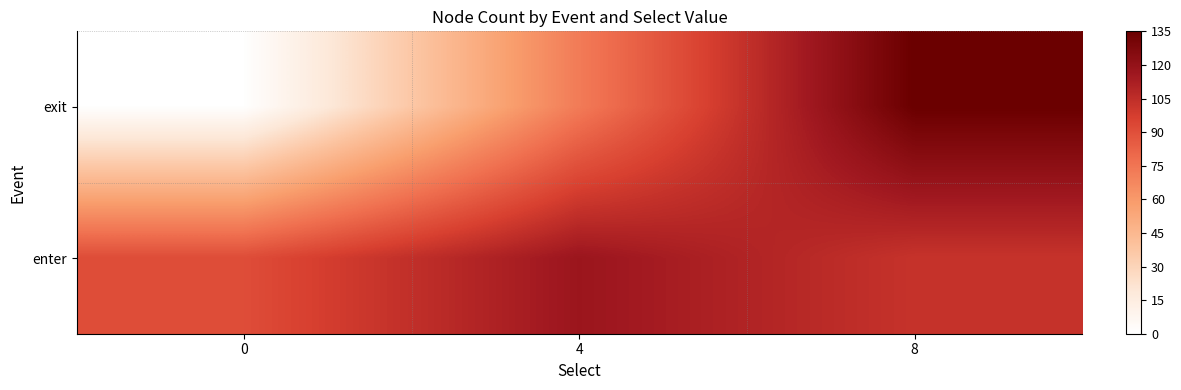

Rank the series at 8 from lowest to highest value.

enter, exit